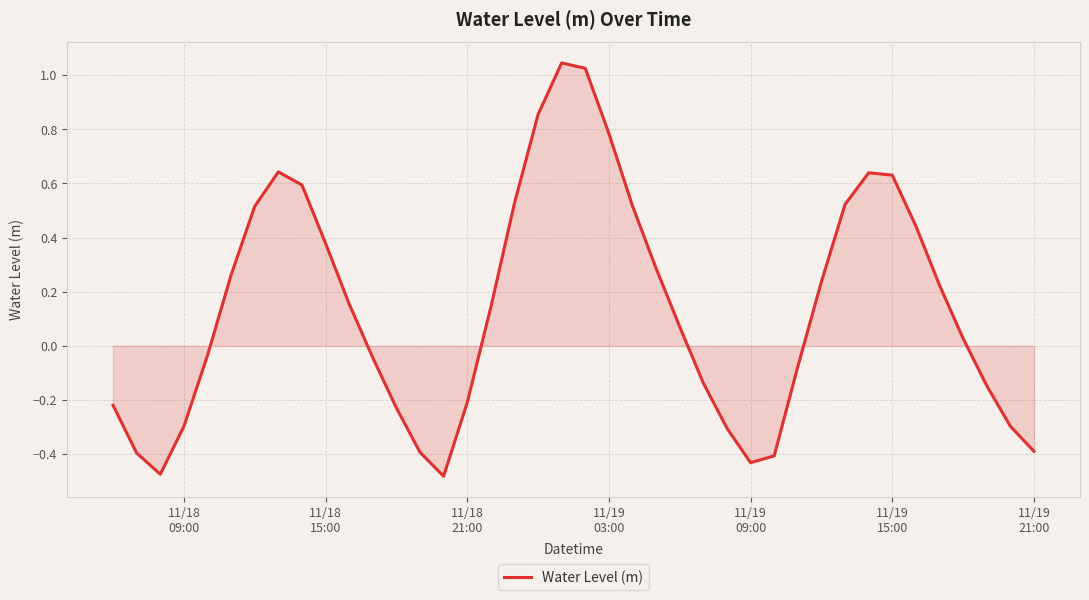

Reading left to right, what are all the values shown in this chart?

-0.2	-0.4	-0.5	-0.3	-0.0	0.3	0.5	0.6	0.6	0.4	0.2	-0.0	-0.2	-0.4	-0.5	-0.2	0.1	0.5	0.9	1.0	1.0	0.8	0.5	0.3	0.1	-0.1	-0.3	-0.4	-0.4	-0.1	0.2	0.5	0.6	0.6	0.4	0.2	0.0	-0.1	-0.3	-0.4